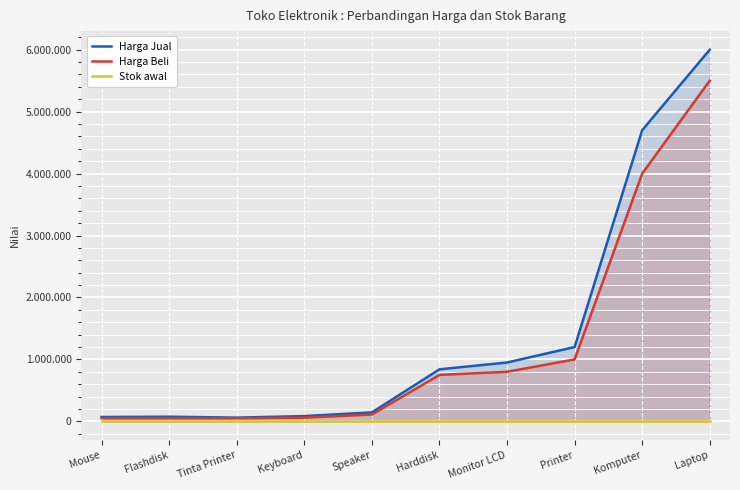

True or false: Harga Jual has more than 1 interior local peaks.

False